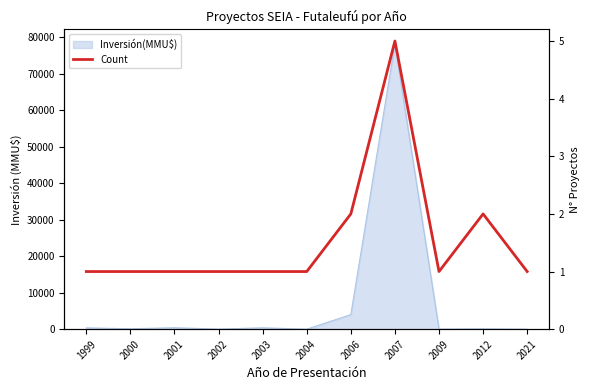

Which label corresponds to the largest value in the chart?

2007